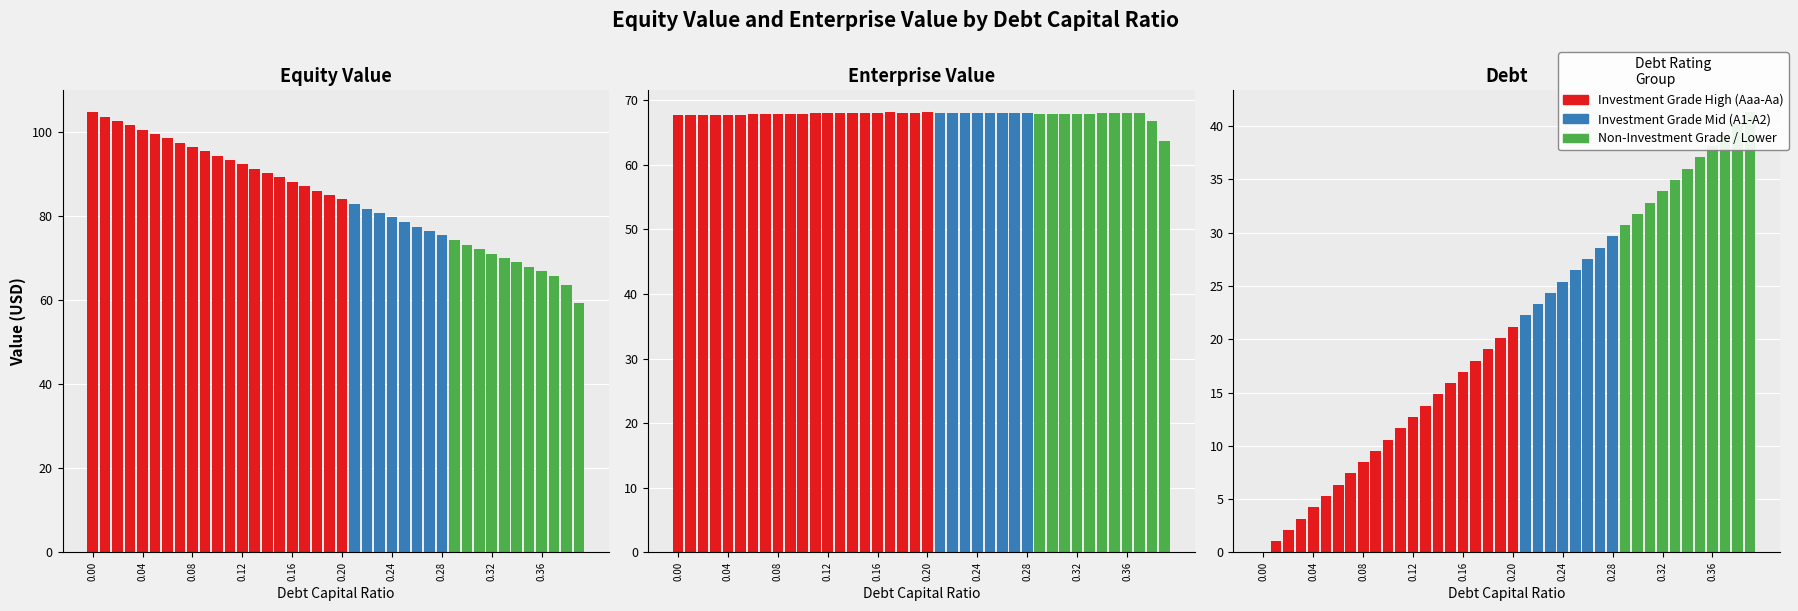

What is the maximum value for Enterprise Value?

68.1